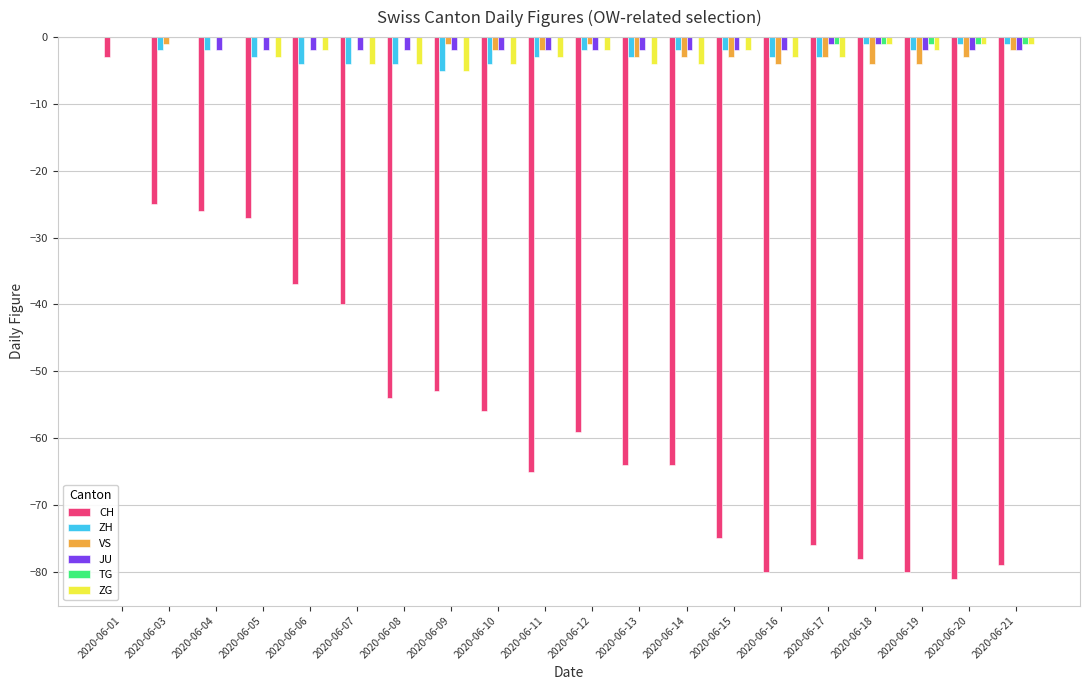

Which series changed the most between 2020-06-12 and 2020-06-20?

CH